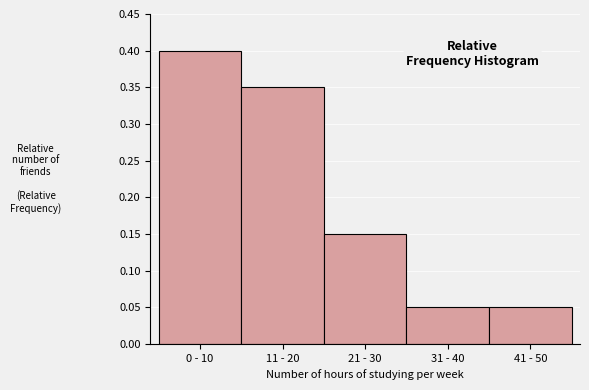

At which category does the chart reach its peak across all series?

0 - 10